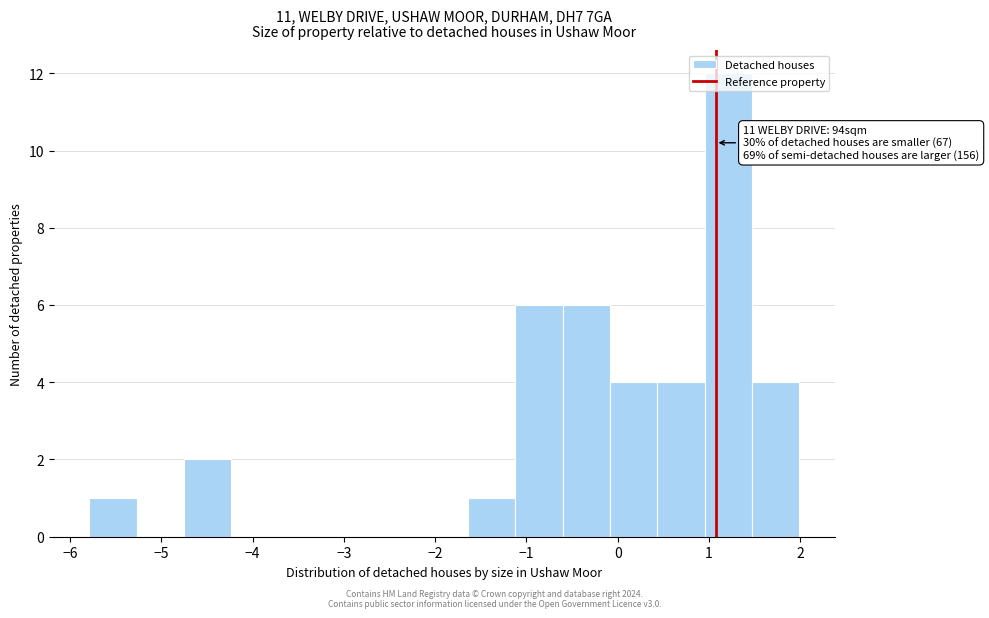

Which range on the x-axis has the tallest bar?

1.0 to 1.5